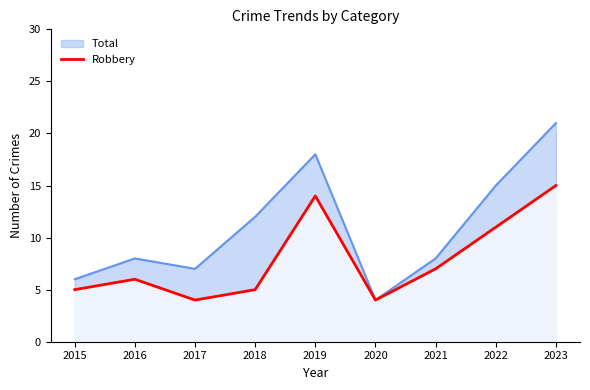

The value at 2019 is 14. True or false?

True